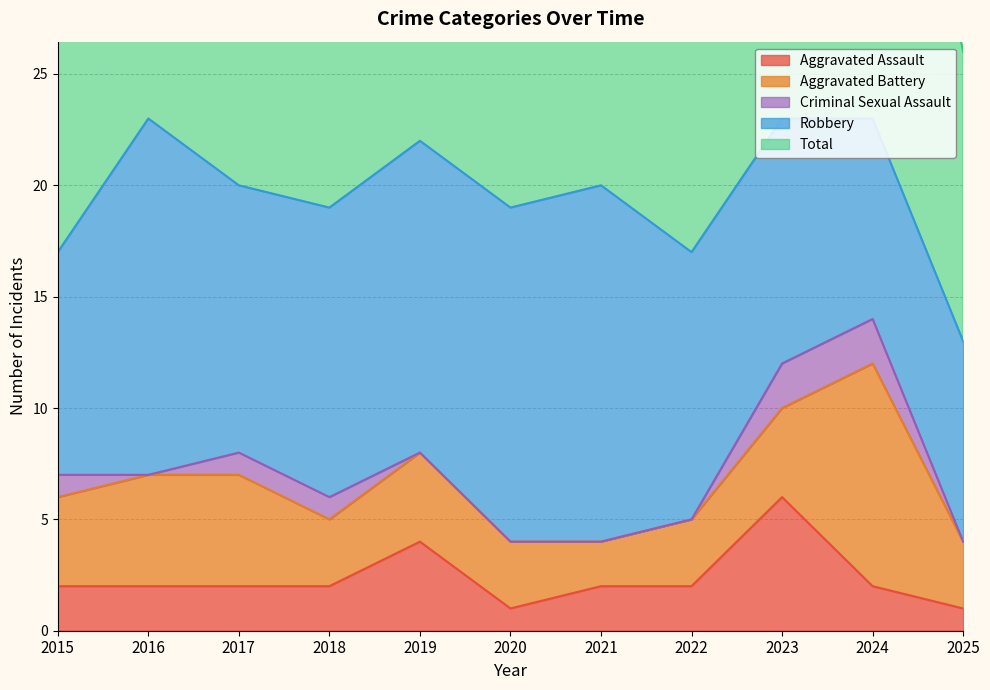

What is the difference between the second highest and second lowest values in the Aggravated Battery series?

2